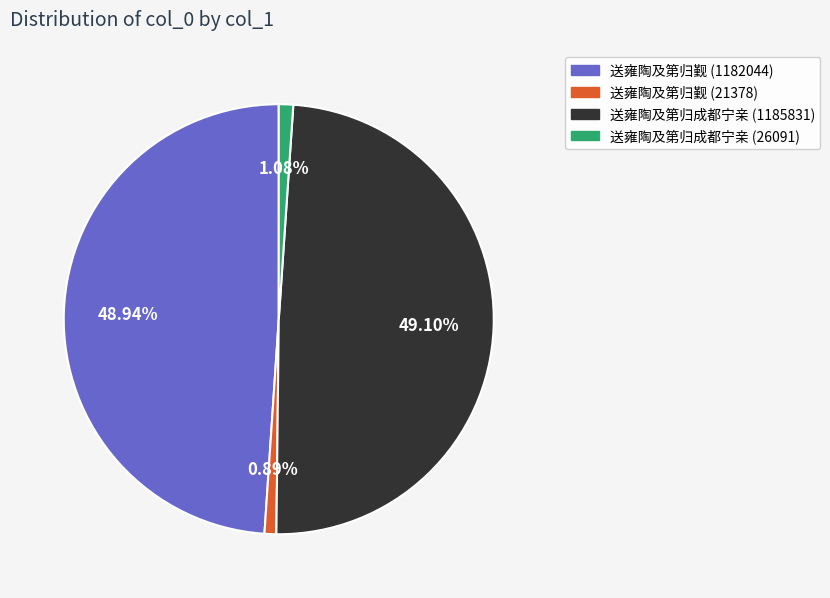

Is there any slice that represents more than half of the pie?

No